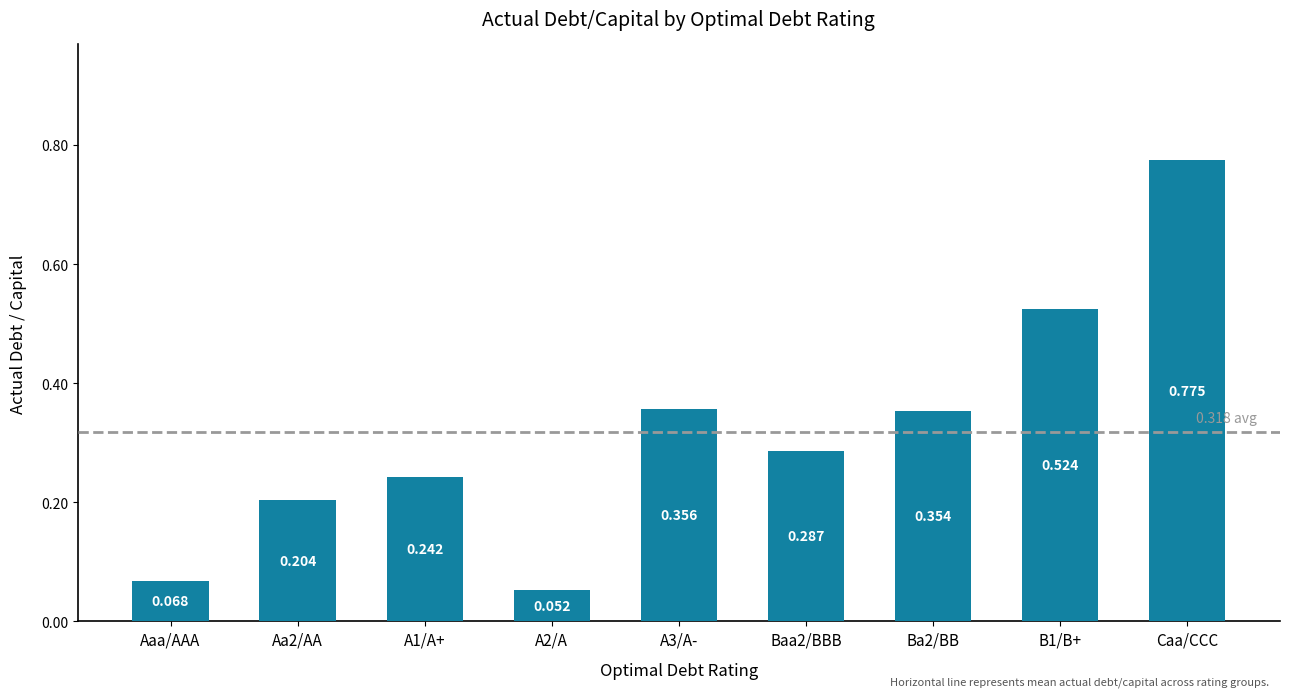

Rank the categories by value from lowest to highest.

A2/A, Aaa/AAA, Aa2/AA, A1/A+, Baa2/BBB, Ba2/BB, A3/A-, B1/B+, Caa/CCC